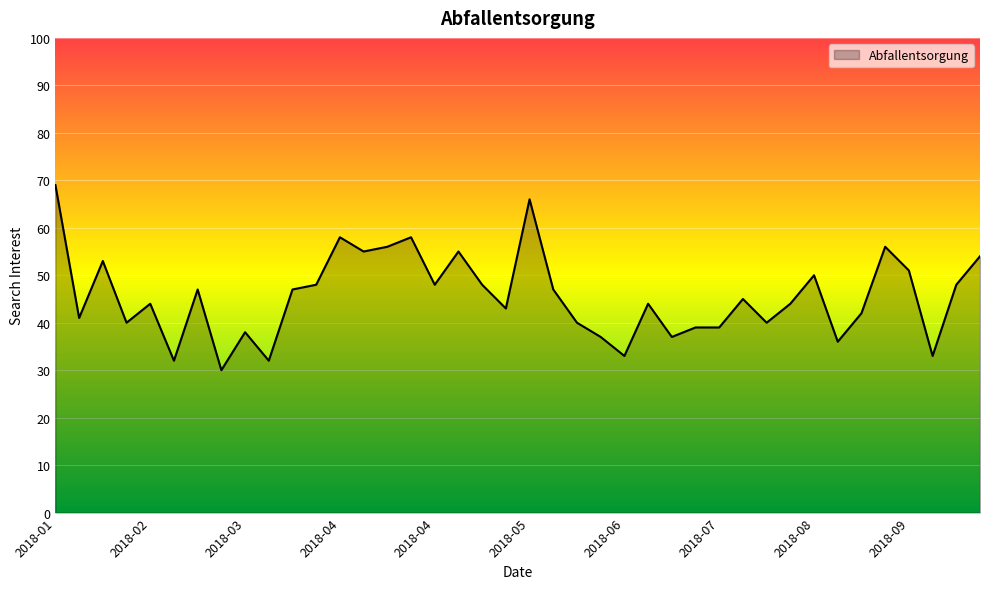

What is the difference between the maximum and minimum values?

39